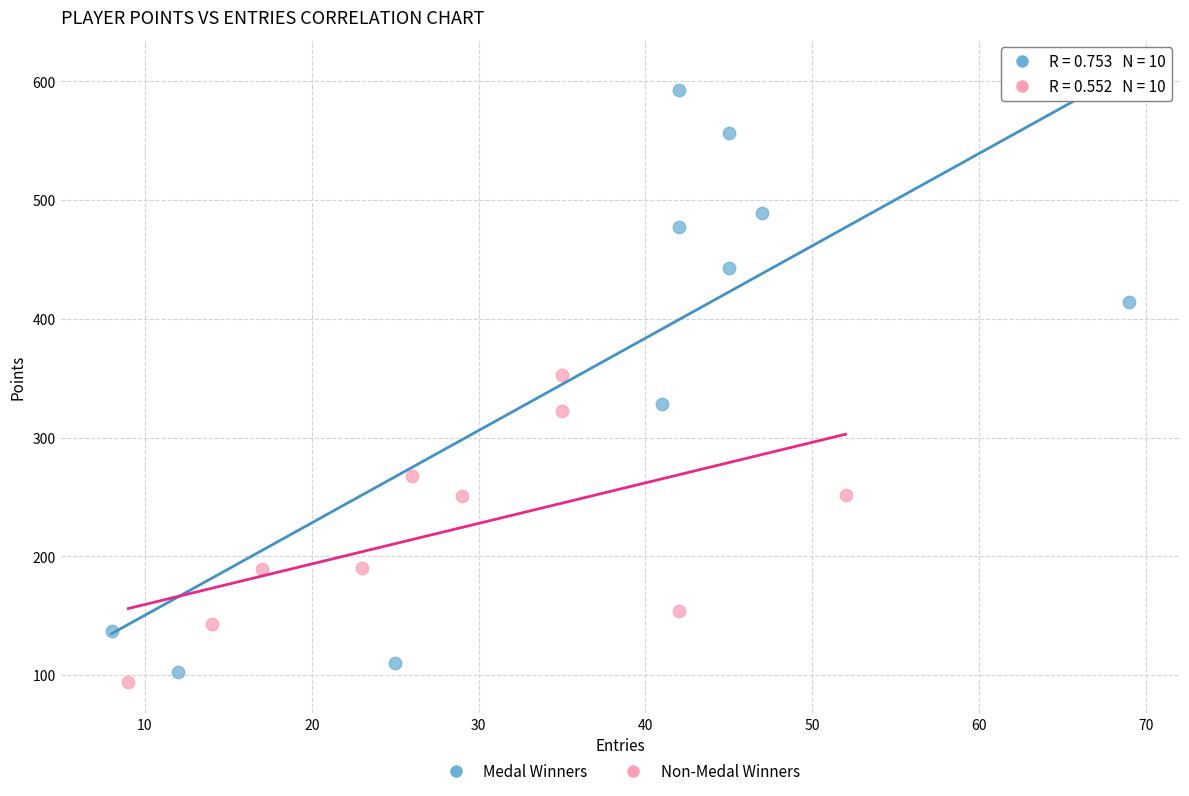

What are all the series names shown in the legend?

Medal Winners, Non-Medal Winners